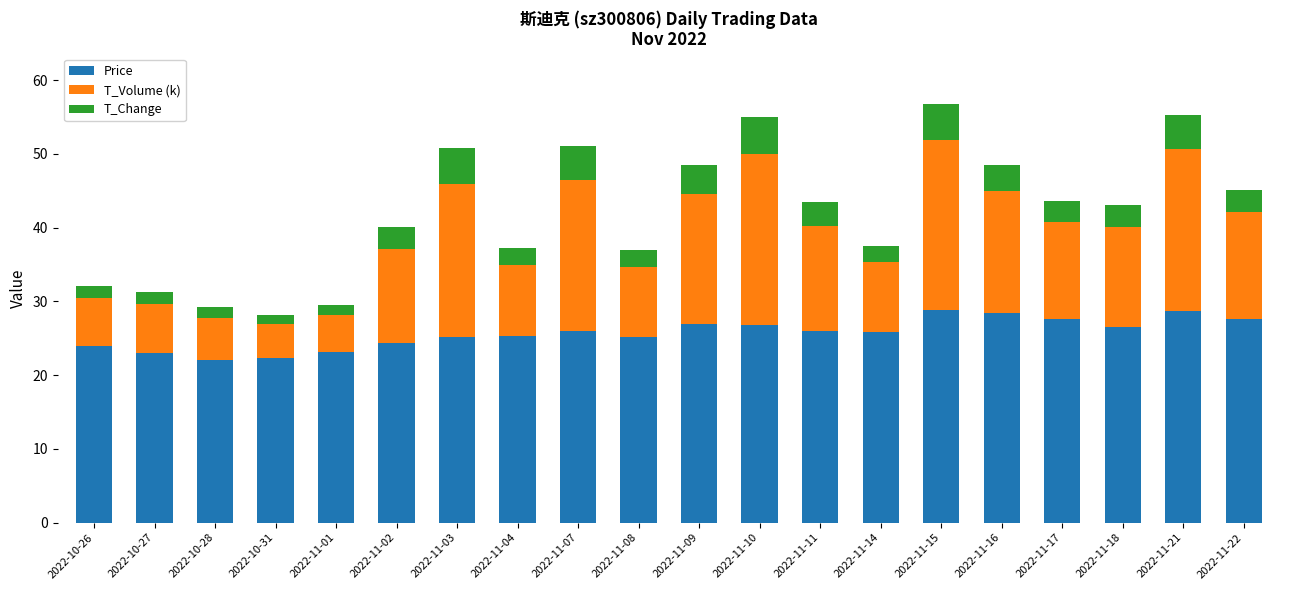

The Price series shows 28.4 at 2022-11-16. True or false?

True